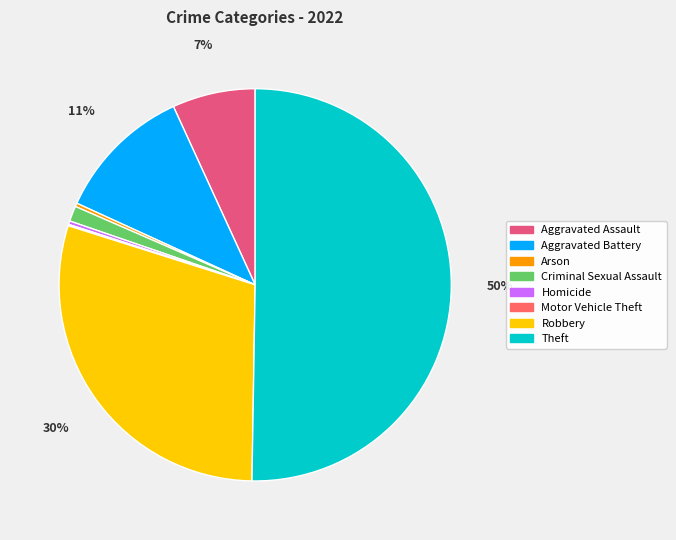

Rank the categories by value from lowest to highest.

Motor Vehicle Theft, Arson, Homicide, Criminal Sexual Assault, Aggravated Assault, Aggravated Battery, Robbery, Theft